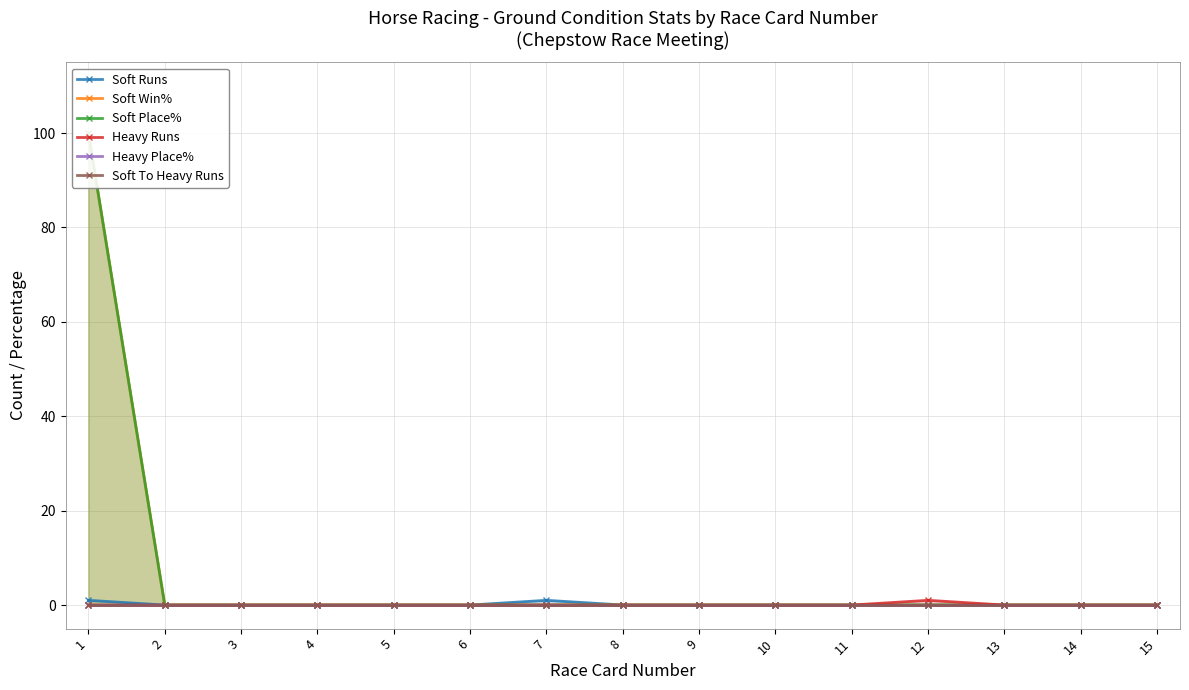

Which series has the largest total across all categories?

Soft Win%